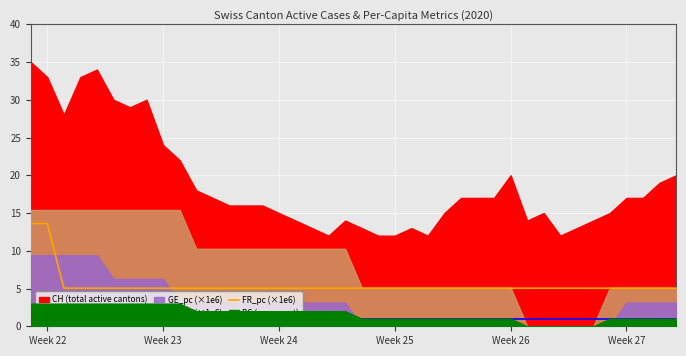

What is the value of the FR_pc (×1e6) point at the 6th from the left?

5.0